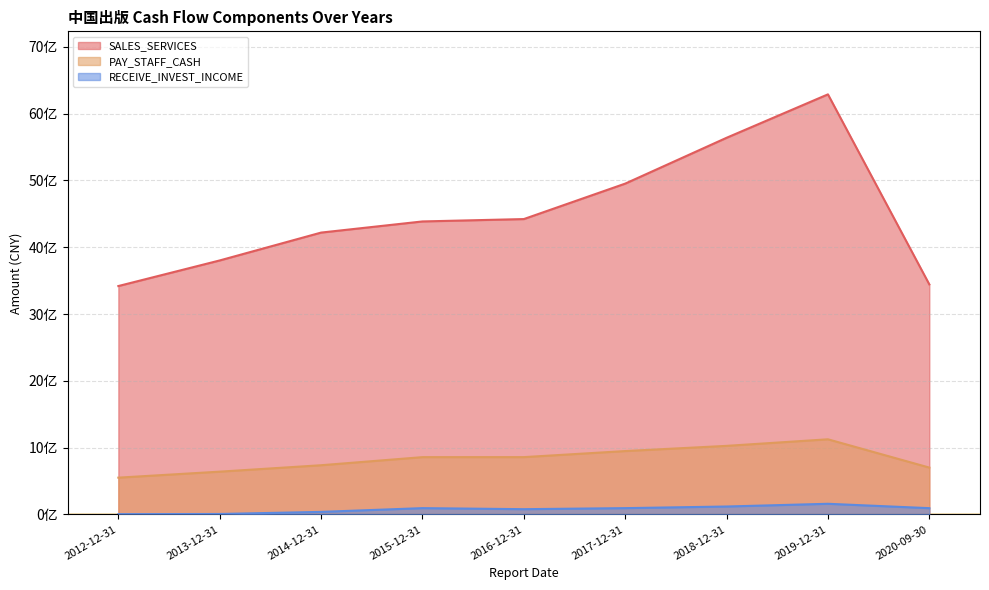

Rank the series at 2015-12-31 from lowest to highest value.

RECEIVE_INVEST_INCOME, PAY_STAFF_CASH, SALES_SERVICES